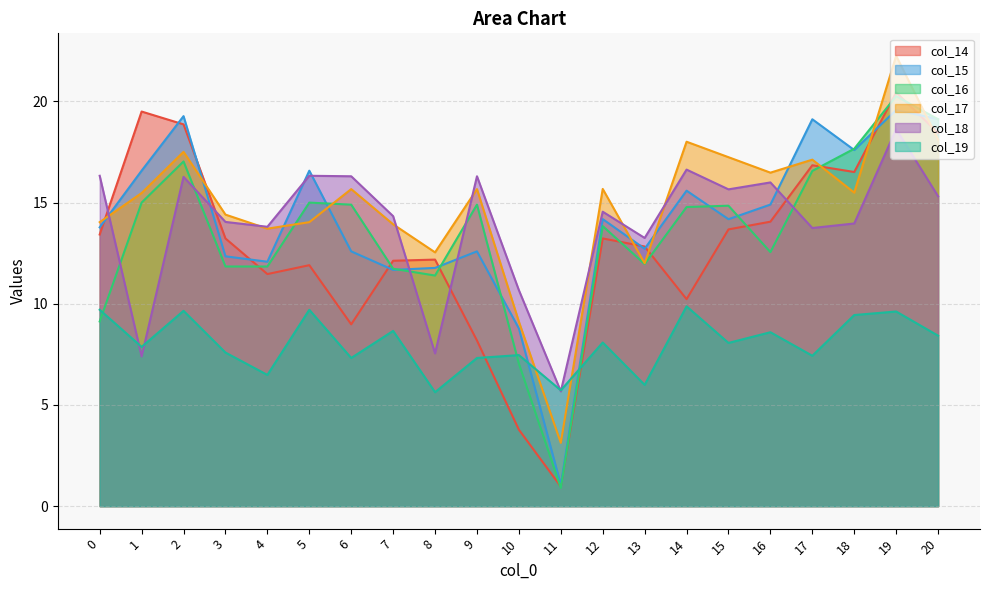

Reading right to left, what are all the values shown in this chart?

col_14: 18.4	20.4	16.5	16.8	14.1	13.7	10.2	12.8	13.2	1.0	3.8	8.2	12.2	12.1	9.0	11.9	11.5	13.2	18.9	19.5	13.4
col_15: 19.1	19.6	17.6	19.1	14.9	14.2	15.6	12.7	14.2	1.1	8.8	12.6	11.8	11.7	12.6	16.6	12.1	12.3	19.3	16.6	13.8
col_16: 19.1	20.3	17.7	16.6	12.6	14.8	14.8	12.0	13.8	0.9	7.0	14.9	11.4	11.7	14.9	15.0	11.8	11.8	17.0	15.0	9.1
col_17: 18.1	22.3	15.5	17.1	16.5	17.2	18.0	12.0	15.7	3.1	9.1	15.7	12.5	13.9	15.7	14.0	13.7	14.4	17.5	15.5	14.0
col_18: 15.3	18.6	14.0	13.7	16.0	15.7	16.6	13.3	14.5	5.7	10.7	16.3	7.5	14.3	16.3	16.3	13.8	14.0	16.3	7.4	16.3
col_19: 8.4	9.6	9.4	7.4	8.6	8.1	9.9	6.0	8.1	5.7	7.5	7.3	5.6	8.7	7.3	9.7	6.5	7.6	9.7	7.9	9.7